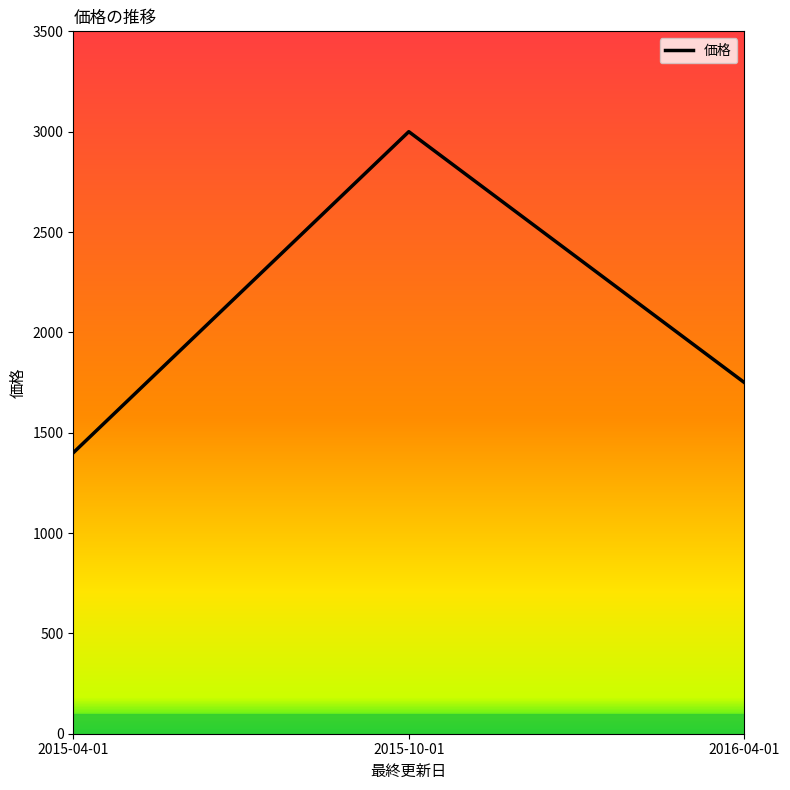

What is the change in value from 2015-04-01 to 2015-10-01?

+1600